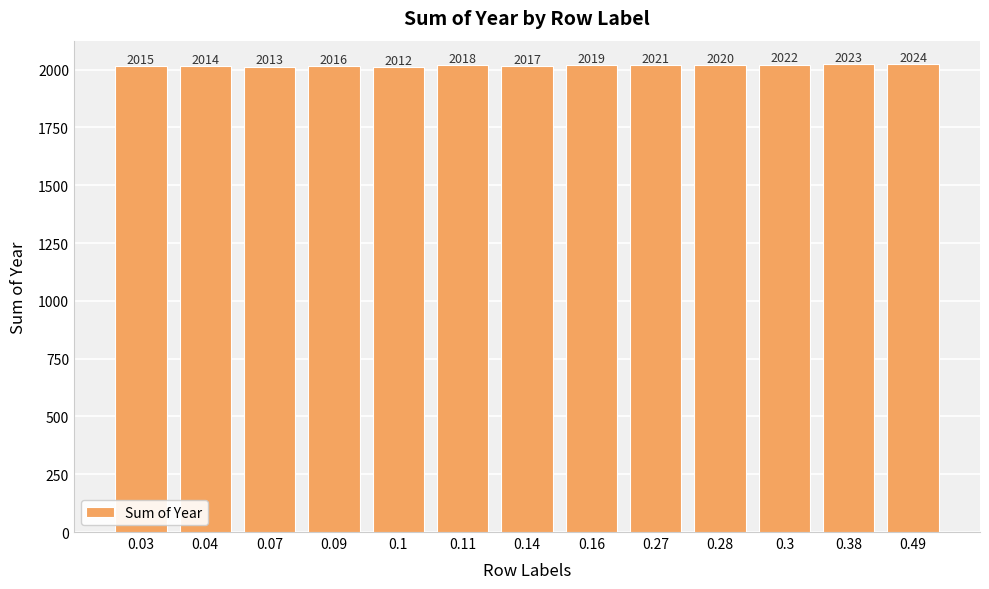

Reading left to right, list all the values displayed in this chart.

0.03=2015	0.04=2014	0.07=2013	0.09=2016	0.1=2012	0.11=2018	0.14=2017	0.16=2019	0.27=2021	0.28=2020	0.3=2022	0.38=2023	0.49=2024